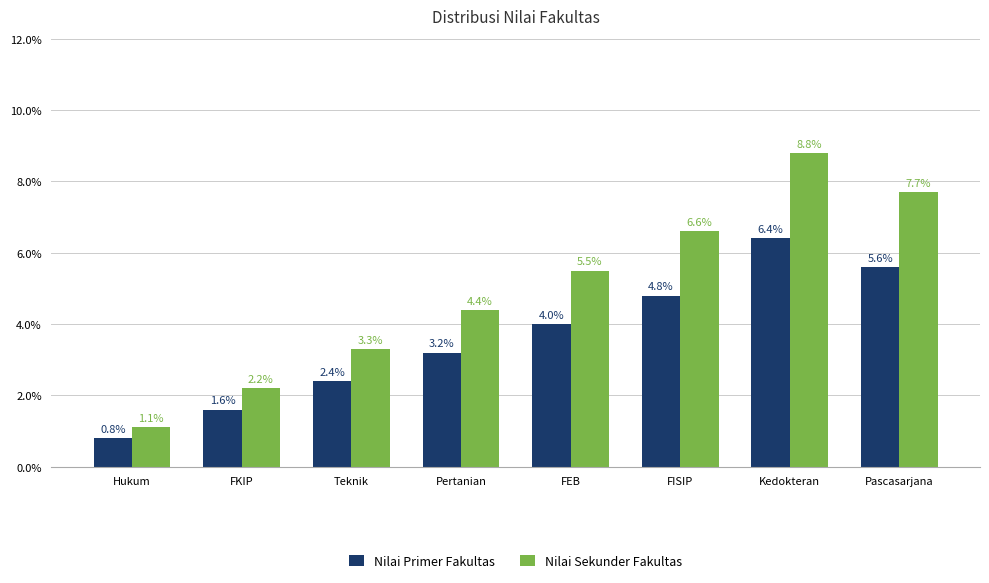

How many groups of bars are there?

8